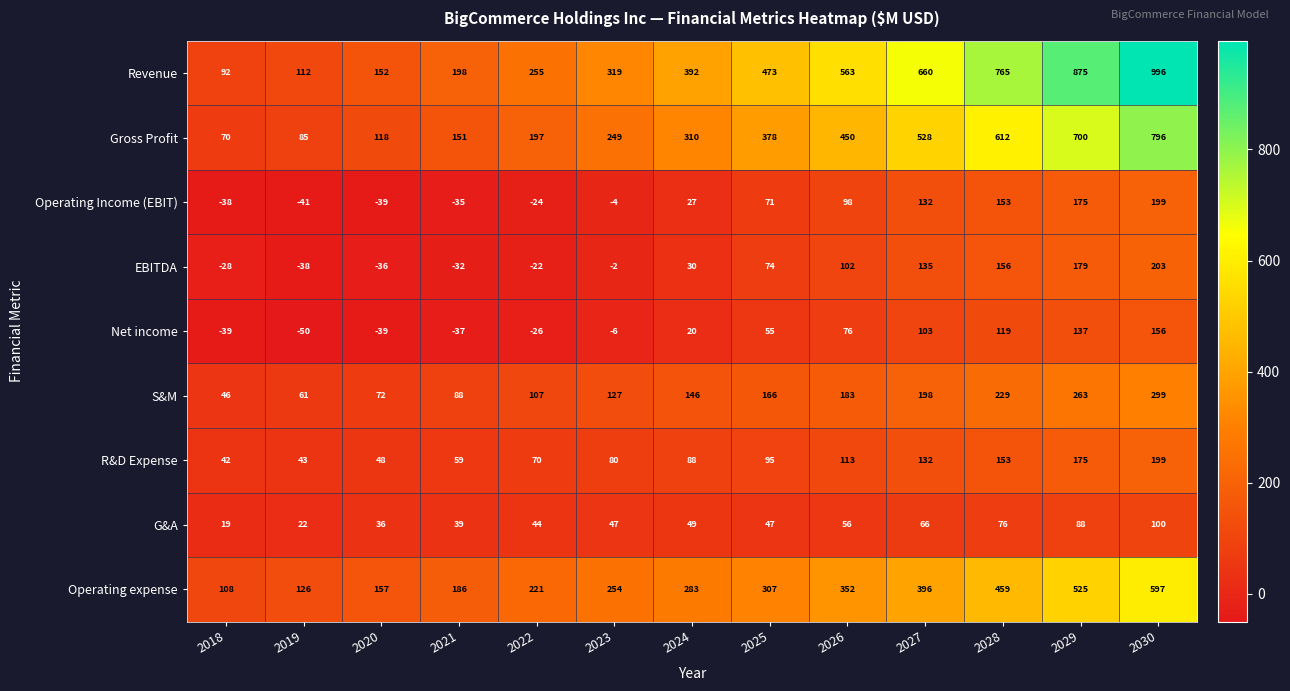

What is the minimum value shown in the chart?

-50